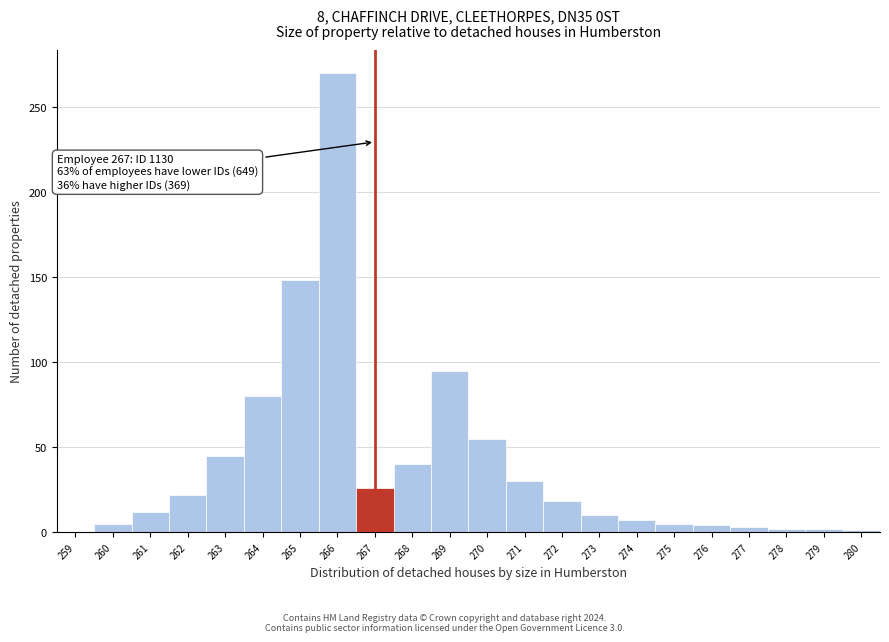

What is the sum of all values?

880